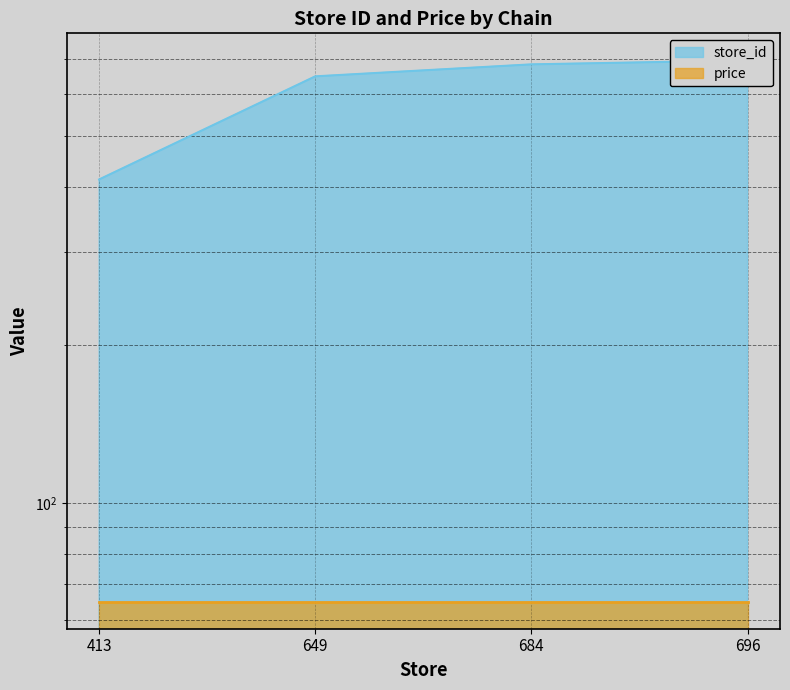

Reading left to right, list all the values displayed in this chart.

413	649	684	696